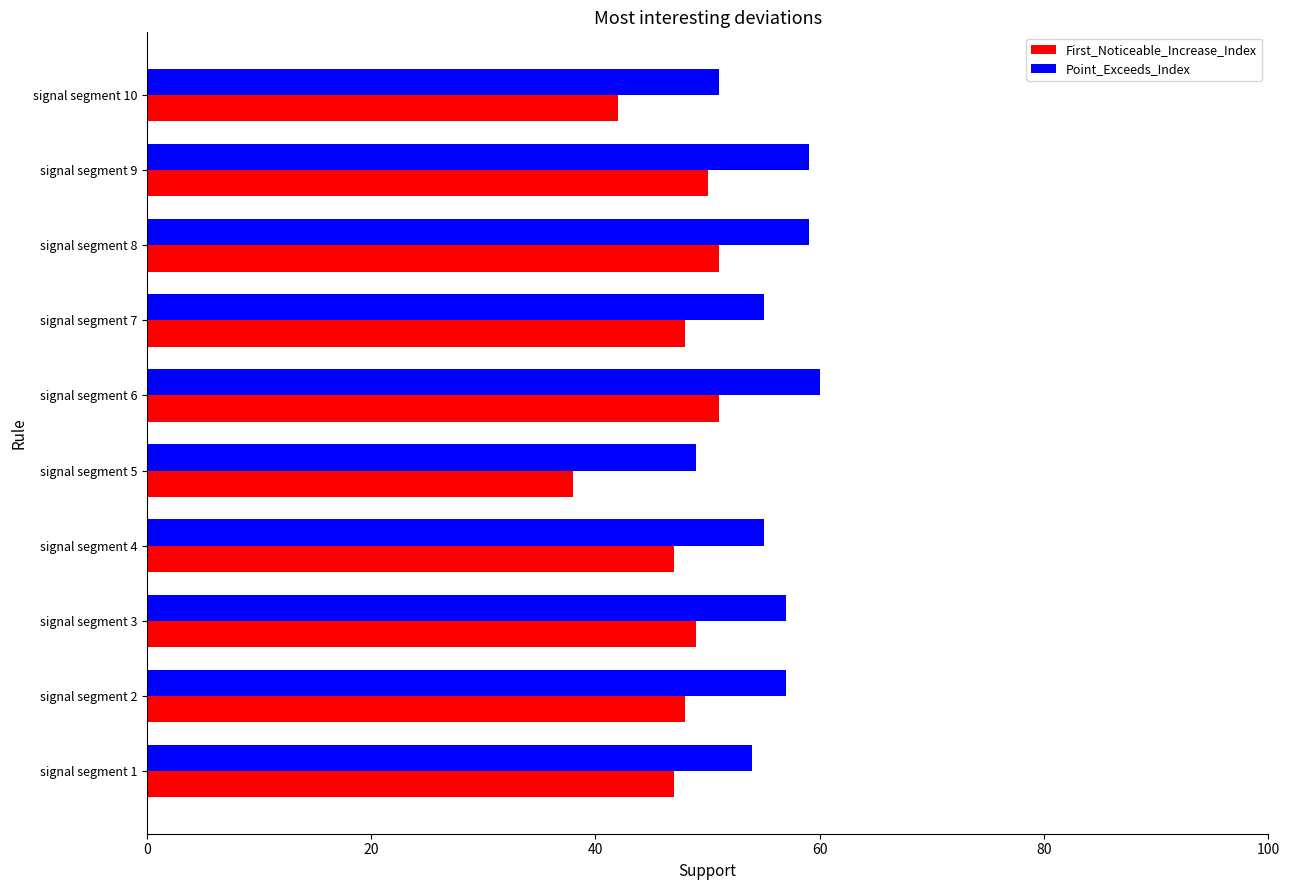

Is the value of First_Noticeable_Increase_Index at signal segment 5 greater than the value of Point_Exceeds_Index at signal segment 7?

No